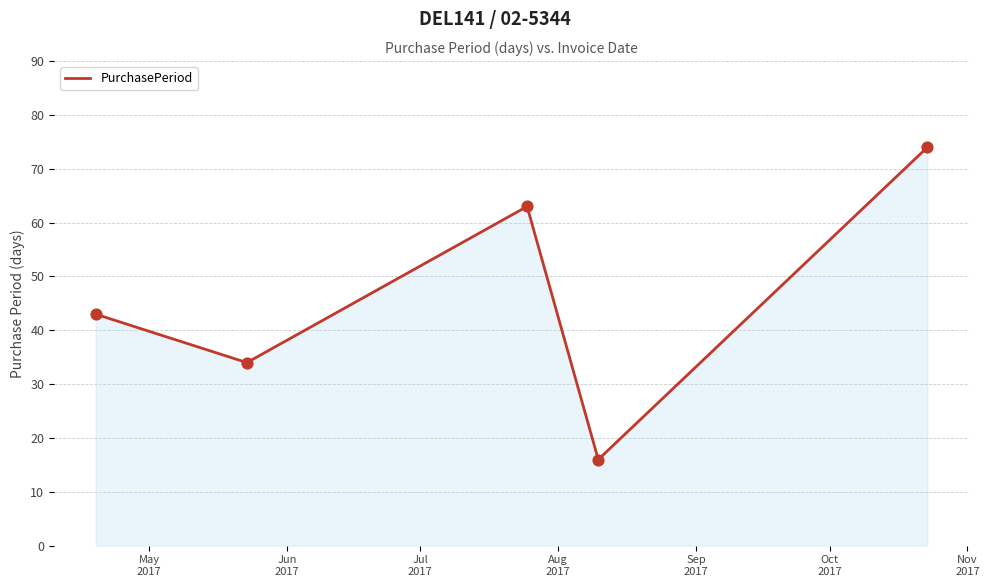

What is the difference between the second highest and minimum values?

47